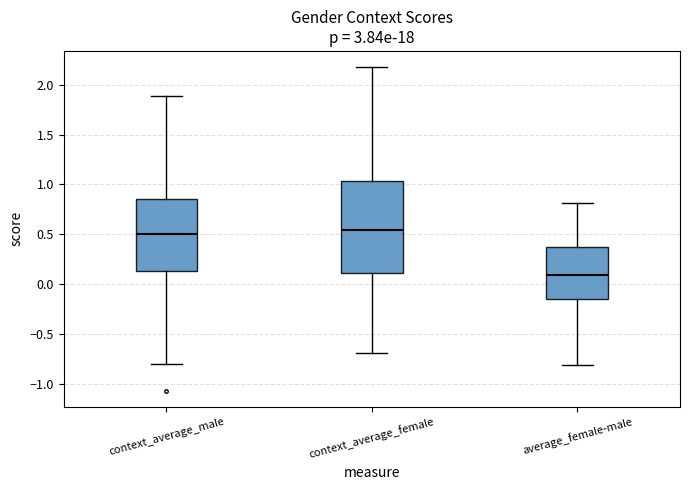

Reading left to right, read every box against the y-axis: the position of its median line, the range the box covers, and the ends of its whiskers. The values are not printed on the chart, so give them approximately, as read against the axis.

context_average_male: median 0.50, box 0.15 to 0.85, whiskers -0.80 to 1.90
context_average_female: median 0.55, box 0.10 to 1.05, whiskers -0.70 to 2.20
average_female-male: median 0.10, box -0.15 to 0.40, whiskers -0.80 to 0.80